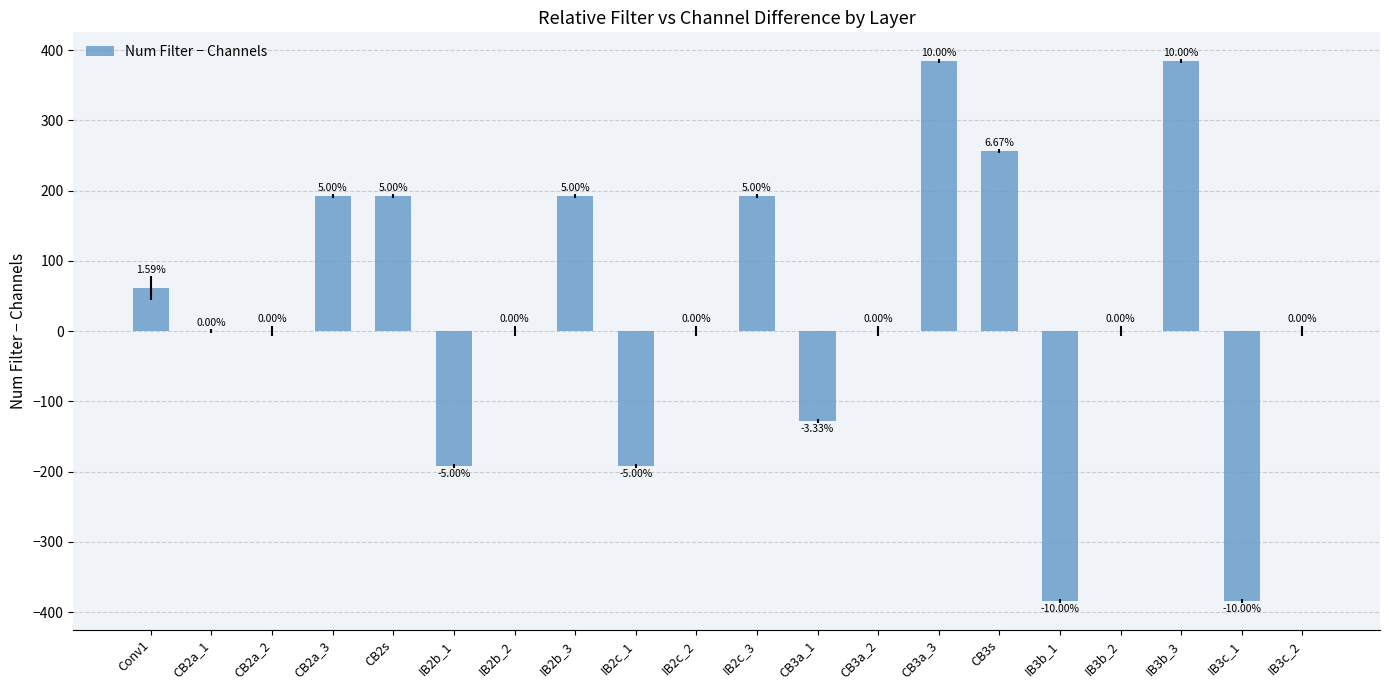

Which label corresponds to the smallest value in the chart?

IB3b_1